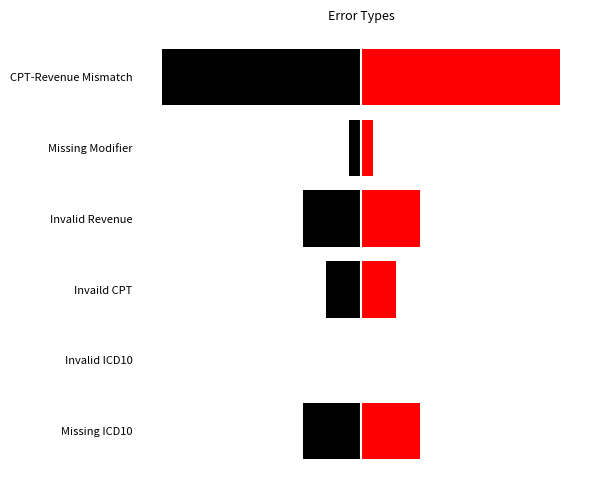

What is the difference between the second highest and second lowest values in the Number of Errors series?

4